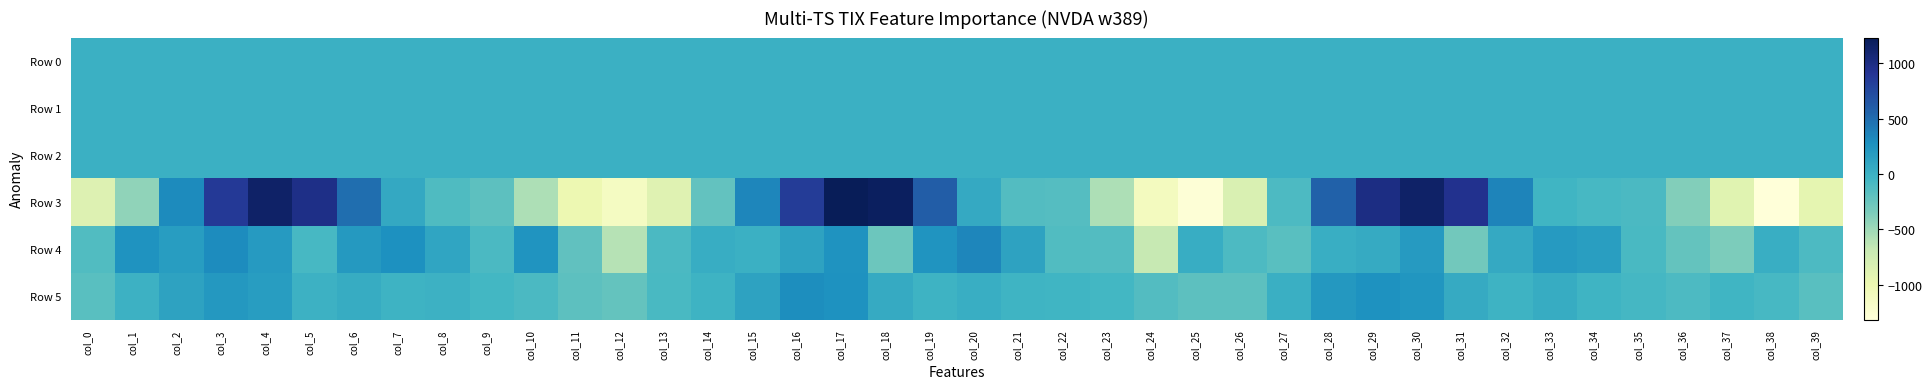

Which series has the largest range (max minus min)?

Row 3